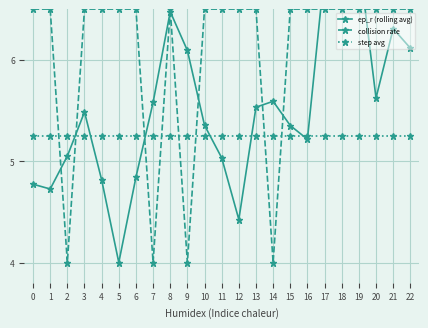

Where is the first local minimum for collision rate?

2